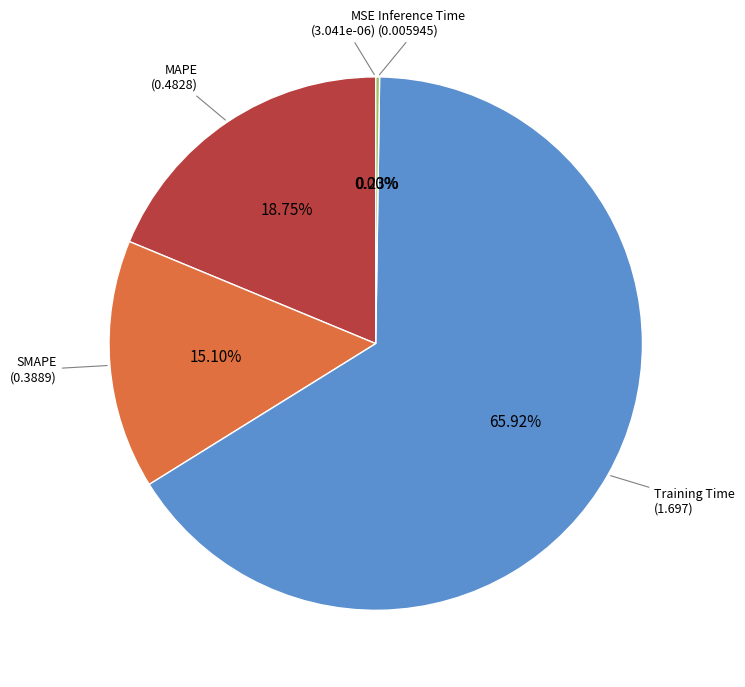

Rank the categories by value from lowest to highest.

MSE, Inference Time, SMAPE, MAPE, Training Time